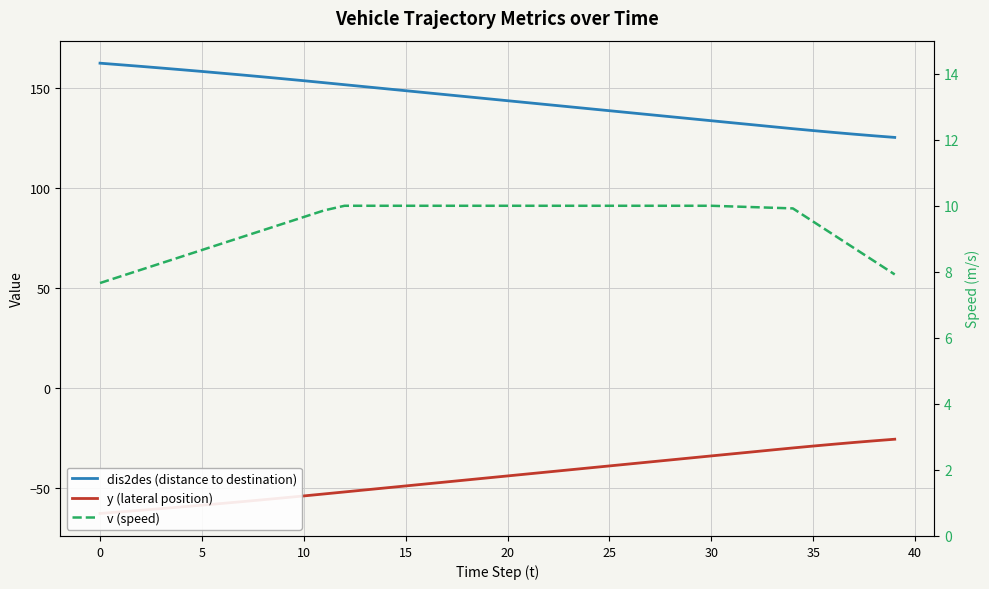

Where does the y (lateral position) series first go above -43?

21